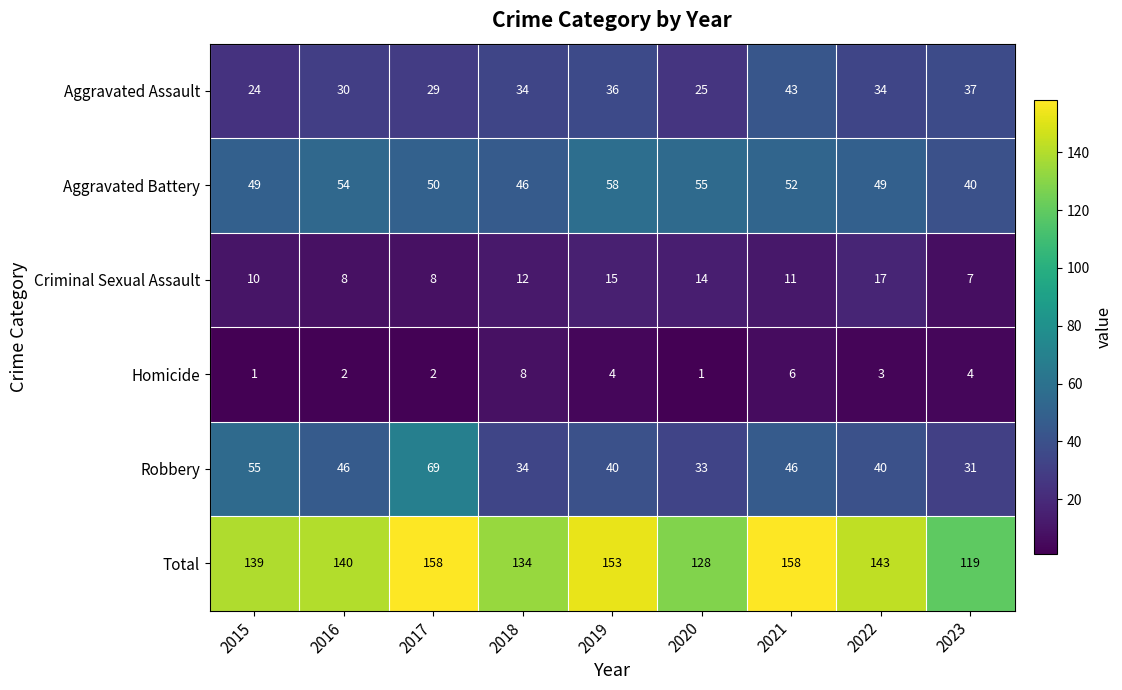

Between 2017 and 2023, which series saw the biggest shift?

Total